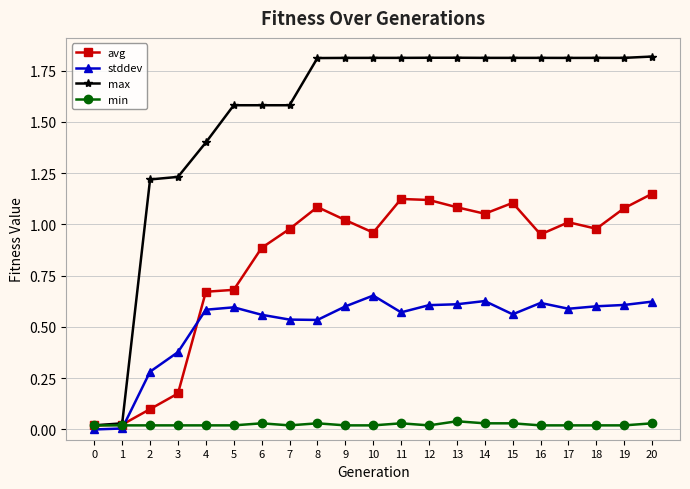

Is it true that max equals 0.8 at 14?

False